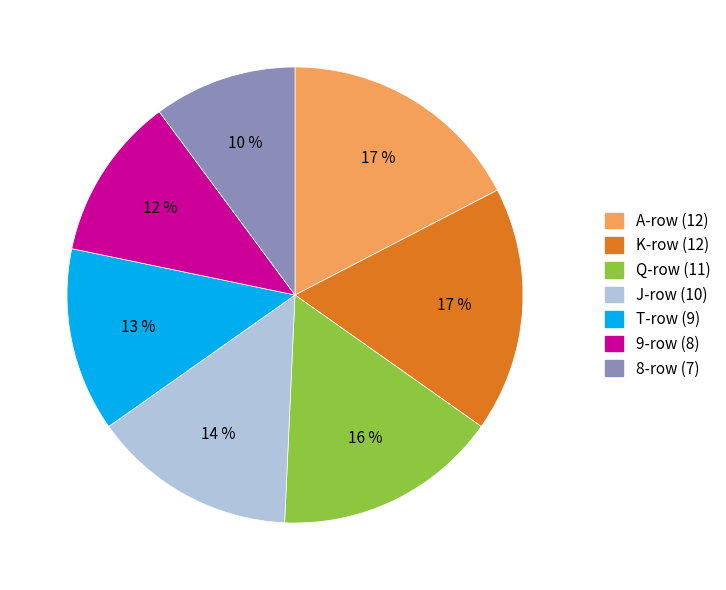

To the nearest percent, what percentage of the pie is T?

13%